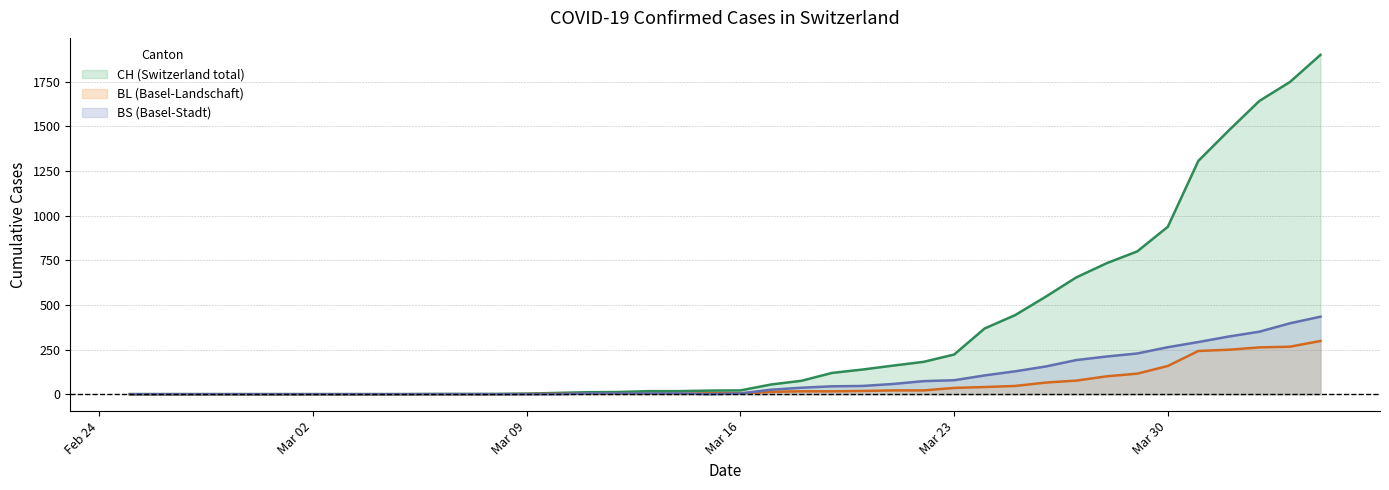

What is the highest value of the BL series?

298